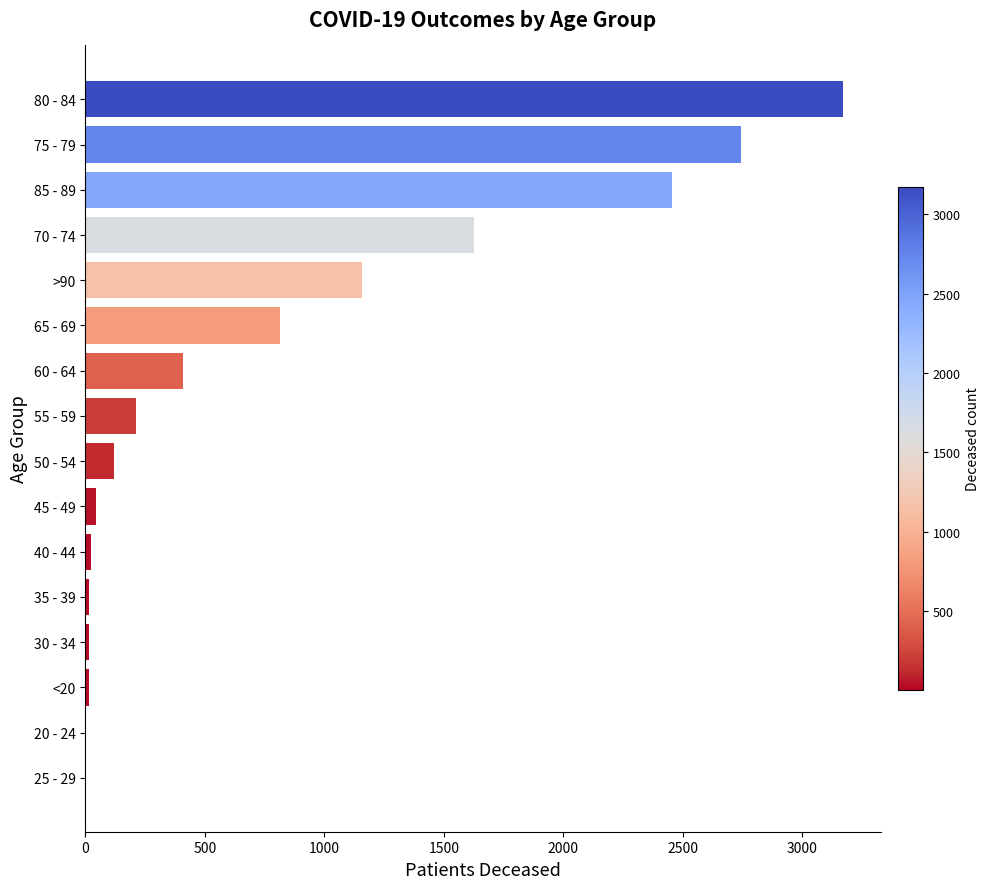

The value at 80 - 84 is 3170. True or false?

True